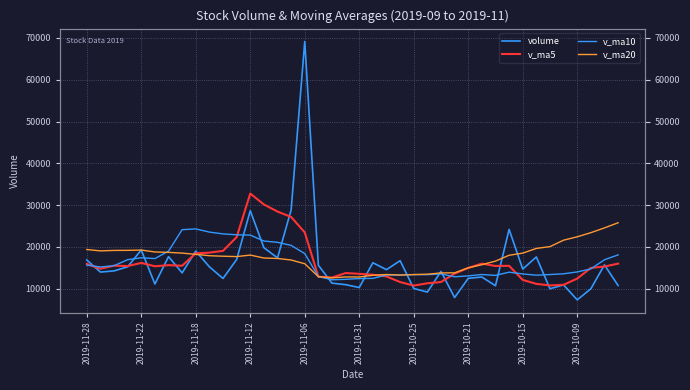

What is the sum of all v_ma20 values?

695937.0